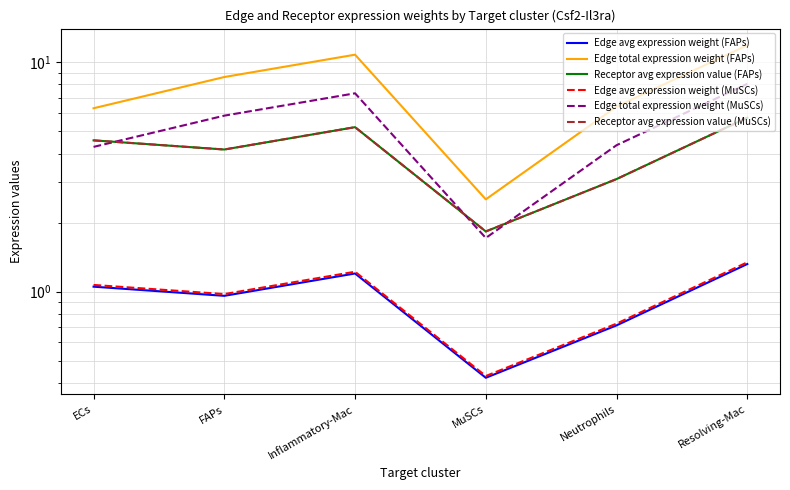

What is the sum of the Edge avg expression weight (MuSCs) values at Neutrophils and MuSCs?

1.2